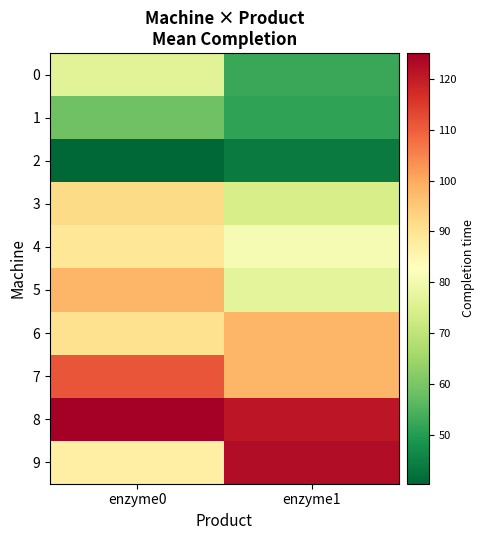

What is the minimum value shown in the chart?

40.5